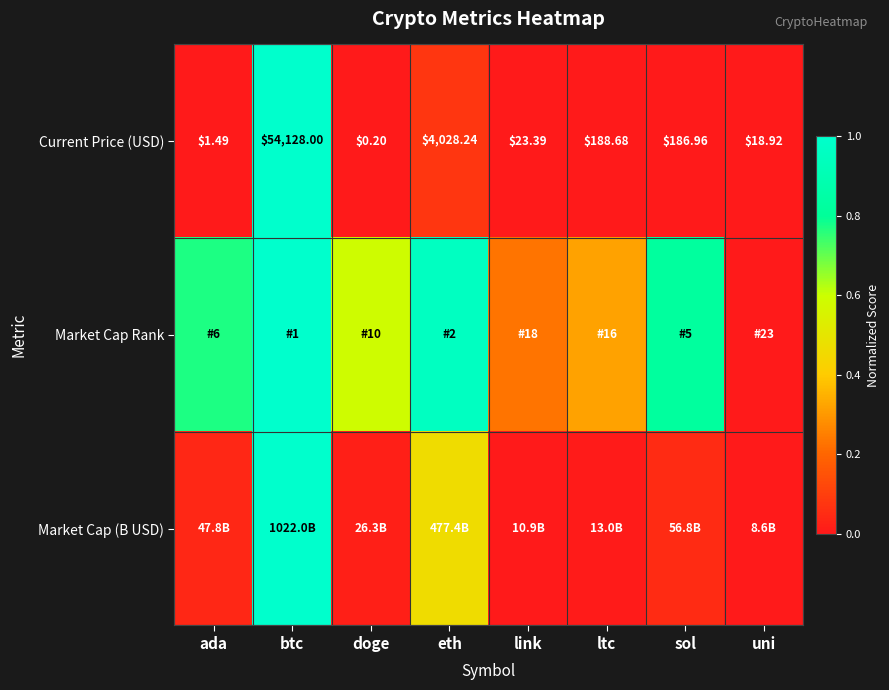

Where does the Current Price (USD) series first go above 186?

btc